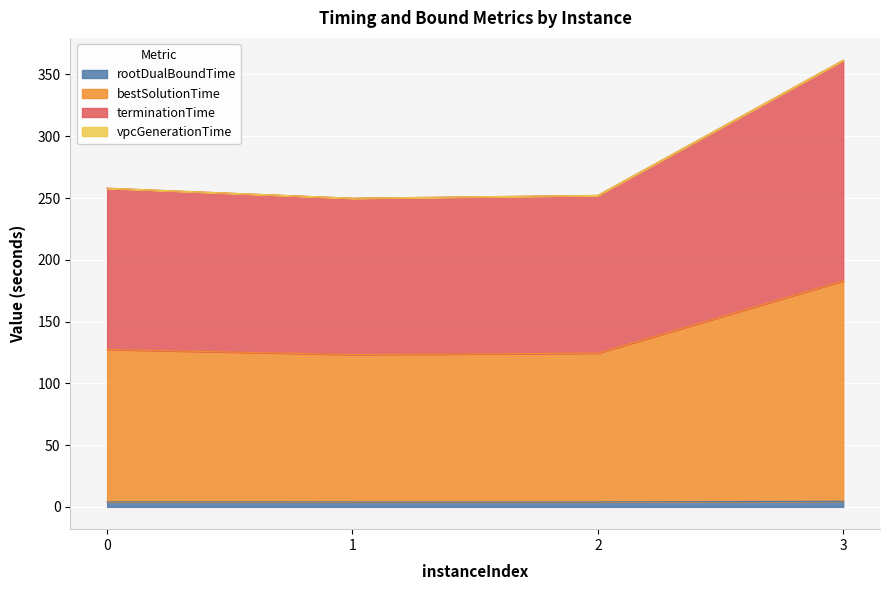

Between 1 and 2, which is larger?

1